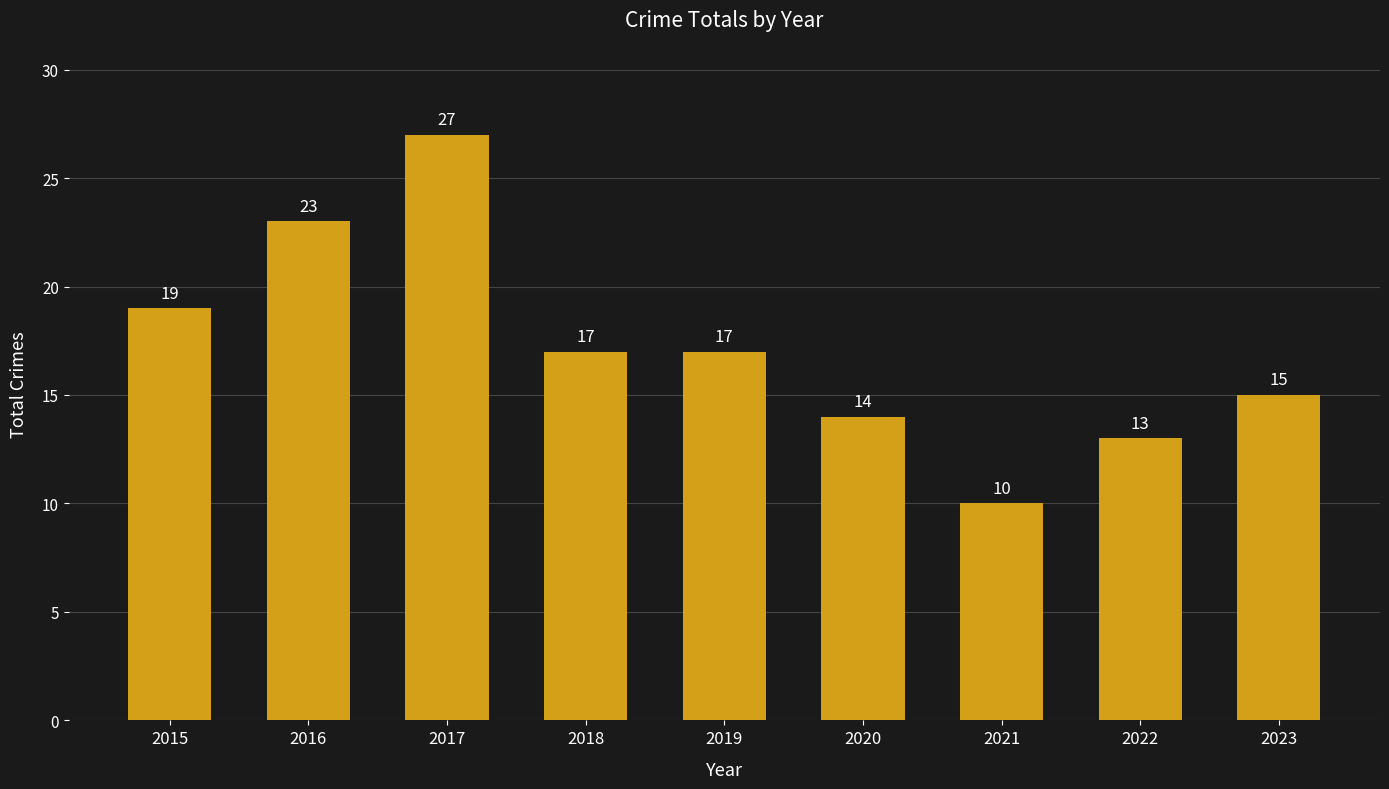

Which has a higher value, 2016 or 2022?

2016